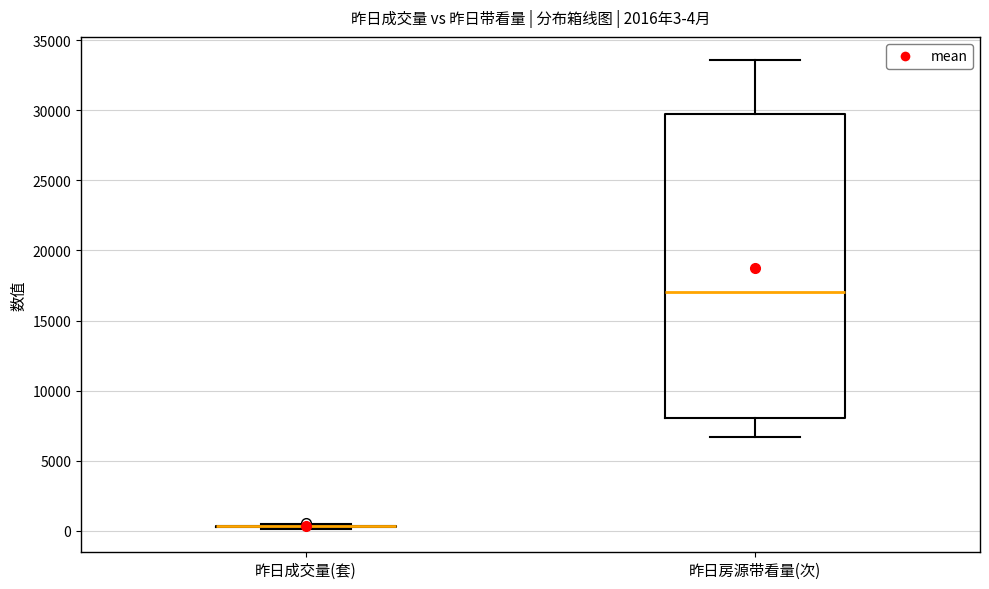

Which box is the tallest, from its lower edge to its upper edge?

昨日房源带看量(次)